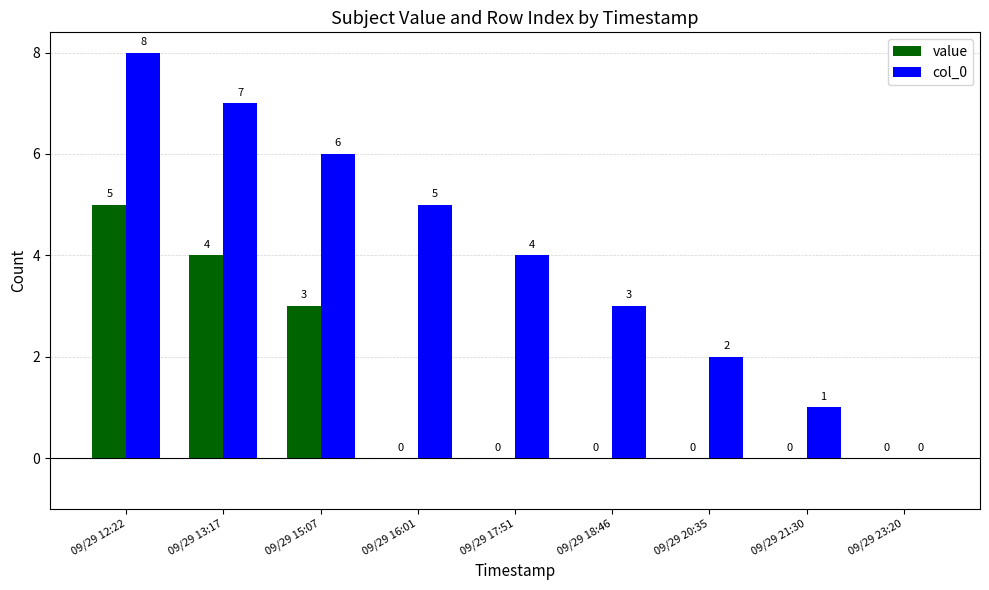

What is the greatest value displayed?

8